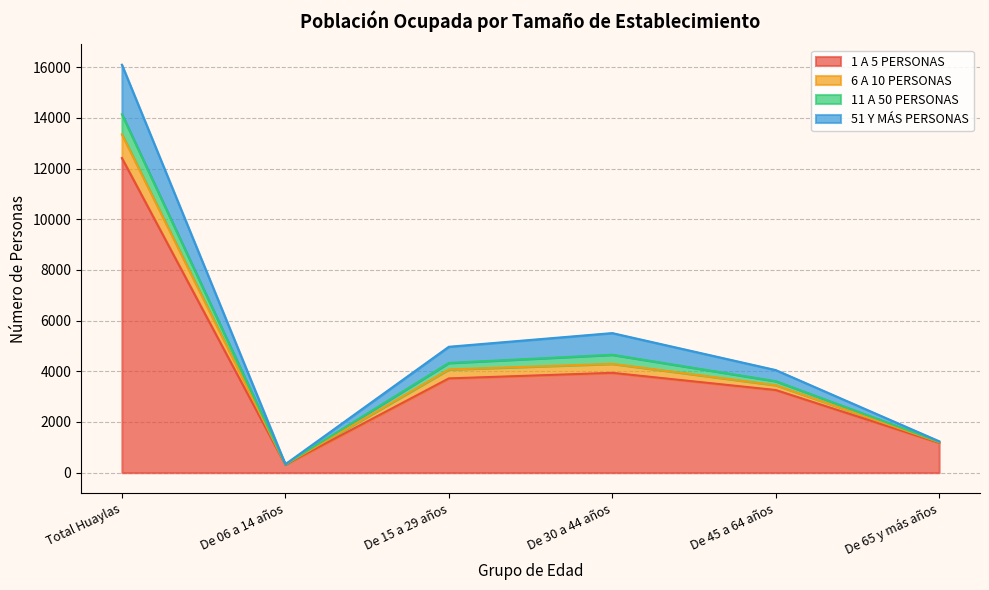

At which category is the sum across all series the highest?

Total Huaylas